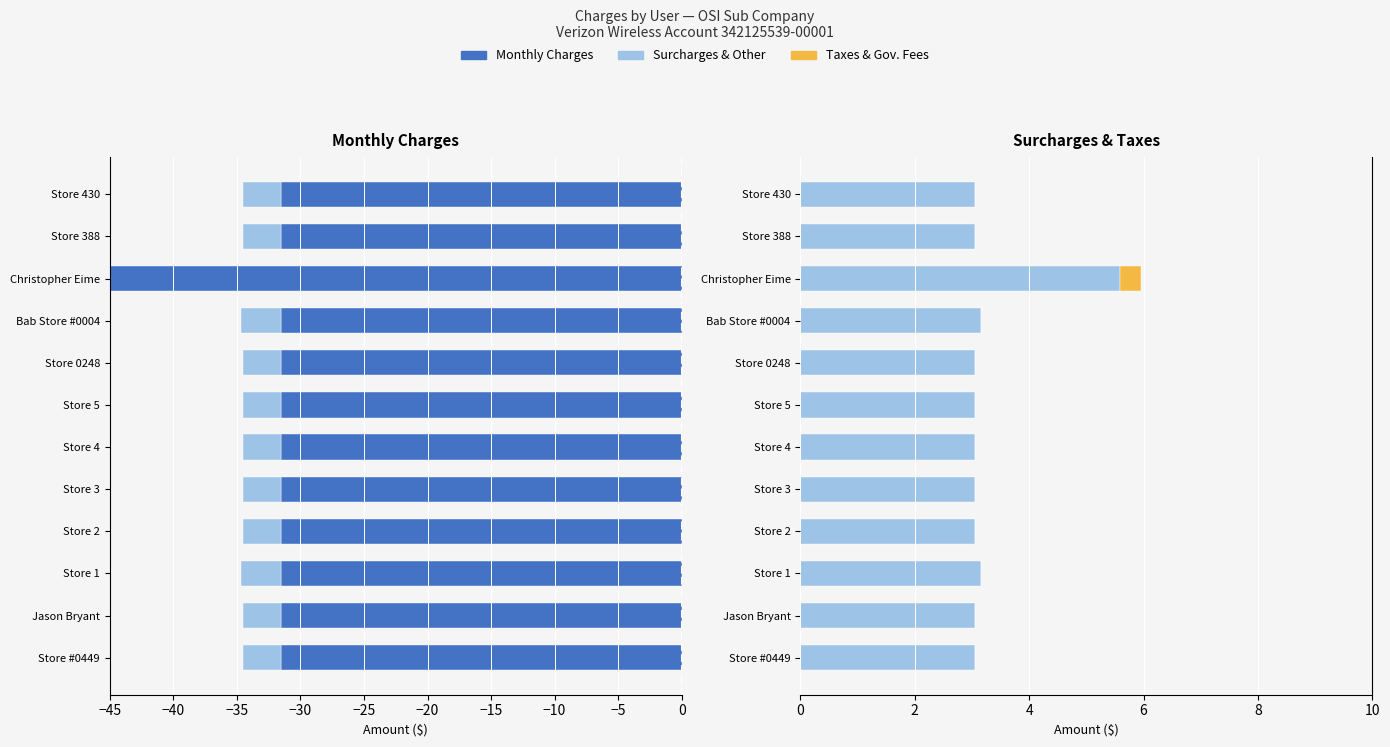

What is the smallest value displayed?

-70.0